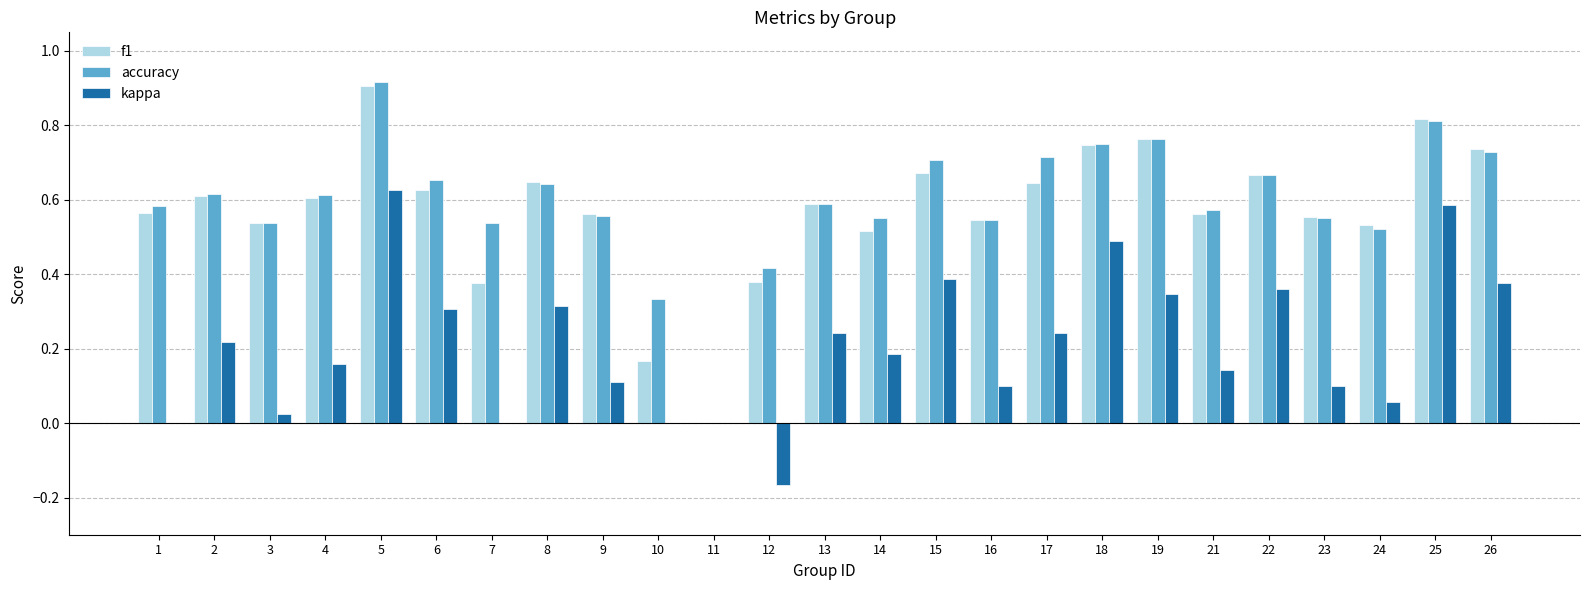

What is the sum of all accuracy values?

14.9